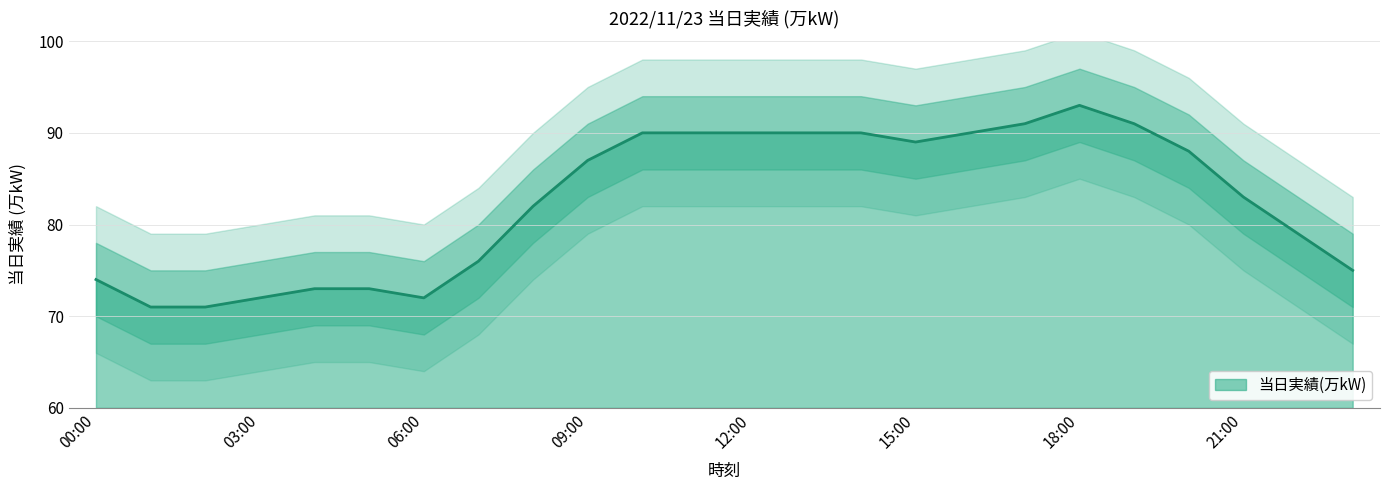

Reading right to left, list all the values displayed in this chart.

23:00=75	22:00=79	21:00=83	20:00=88	19:00=91	18:00=93	17:00=91	16:00=90	15:00=89	14:00=90	13:00=90	12:00=90	11:00=90	10:00=90	09:00=87	08:00=82	07:00=76	06:00=72	05:00=73	04:00=73	03:00=72	02:00=71	01:00=71	00:00=74